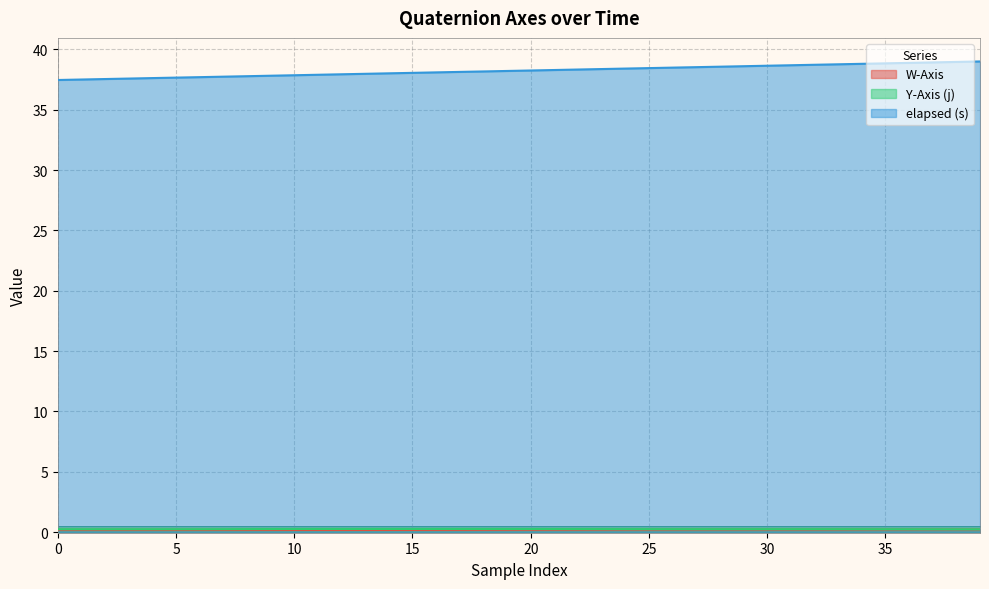

Which series has the largest range (max minus min)?

elapsed (s)